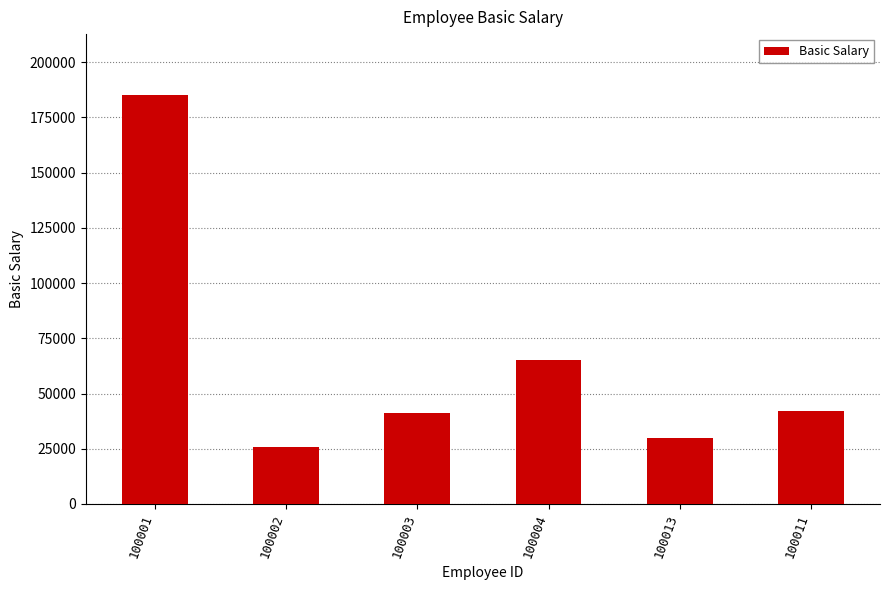

What is the maximum value shown in the chart?

185000